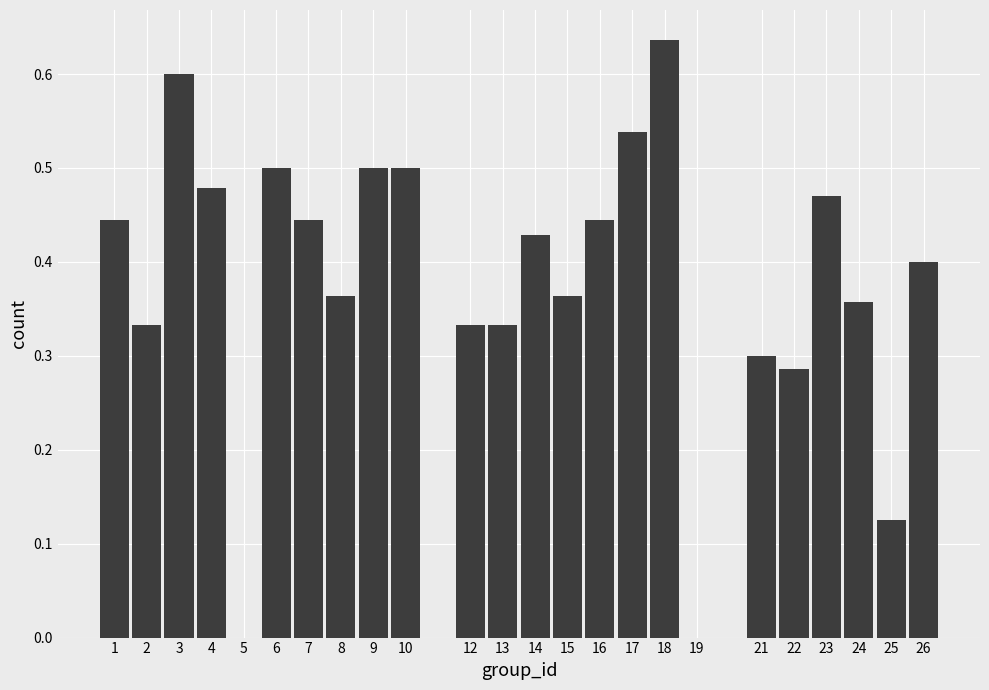

What is the change in value from 13 to 23?

+0.1